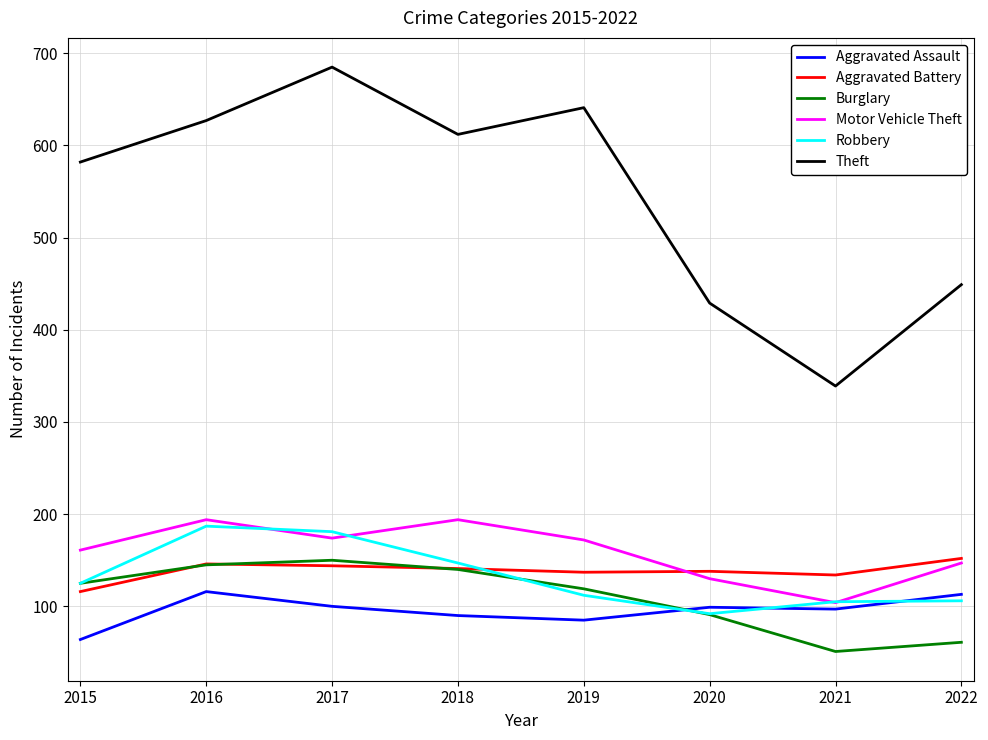

True or false: Aggravated Battery has a value of 77 at 2018.

False